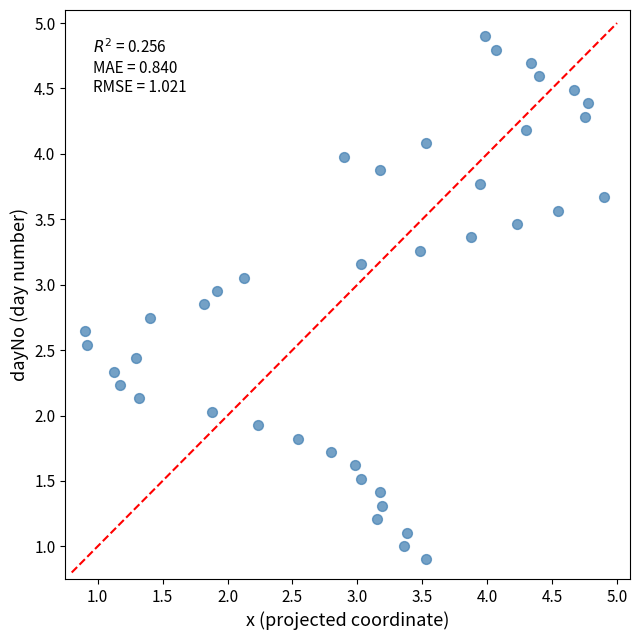

What is the range of Y values (max minus min)?

4.0